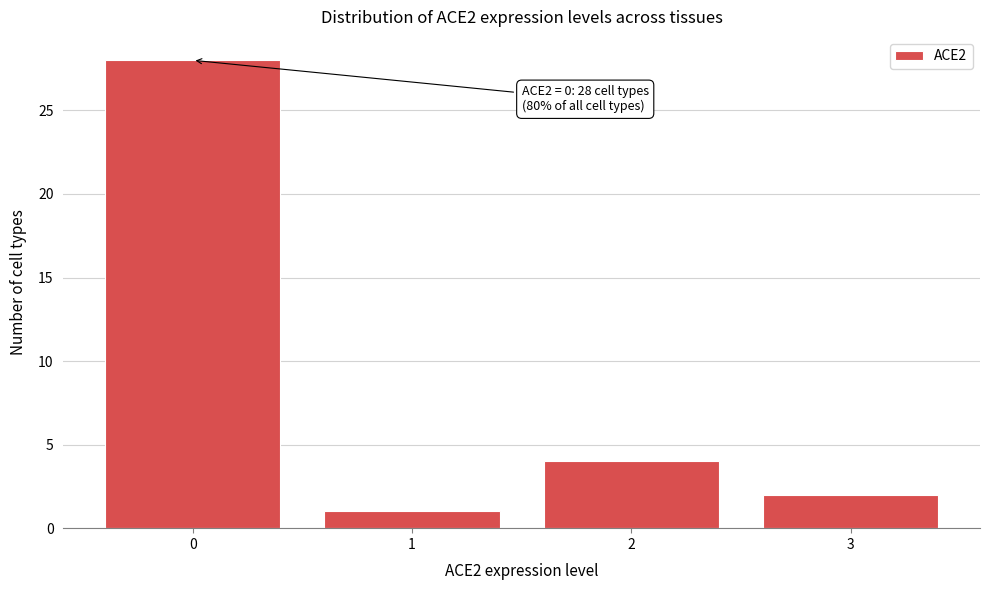

Reading left to right, what are all the values shown in this chart?

28	1	4	2